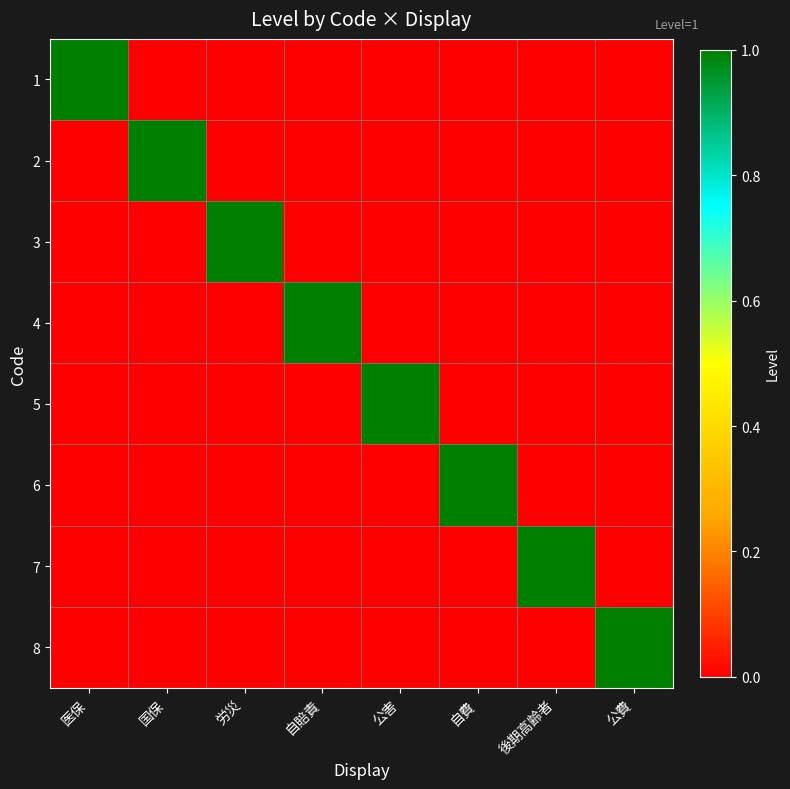

Reading left to right, what are all the values shown in this chart?

1: 医保=1	国保=0	労災=0	自賠責=0	公害=0	自費=0	後期高齢者=0	公費=0
2: 医保=0	国保=1	労災=0	自賠責=0	公害=0	自費=0	後期高齢者=0	公費=0
3: 医保=0	国保=0	労災=1	自賠責=0	公害=0	自費=0	後期高齢者=0	公費=0
4: 医保=0	国保=0	労災=0	自賠責=1	公害=0	自費=0	後期高齢者=0	公費=0
5: 医保=0	国保=0	労災=0	自賠責=0	公害=1	自費=0	後期高齢者=0	公費=0
6: 医保=0	国保=0	労災=0	自賠責=0	公害=0	自費=1	後期高齢者=0	公費=0
7: 医保=0	国保=0	労災=0	自賠責=0	公害=0	自費=0	後期高齢者=1	公費=0
8: 医保=0	国保=0	労災=0	自賠責=0	公害=0	自費=0	後期高齢者=0	公費=1